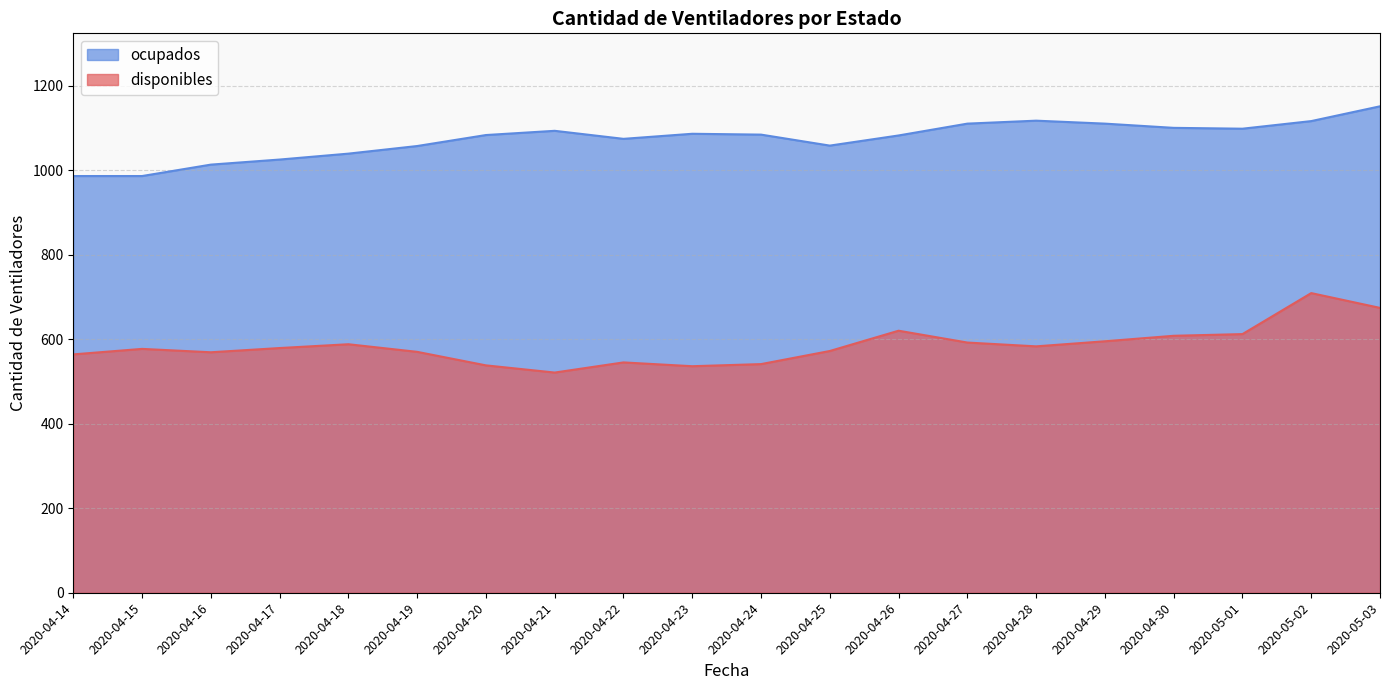

At which category does disponibles reach its first local valley?

2020-04-16